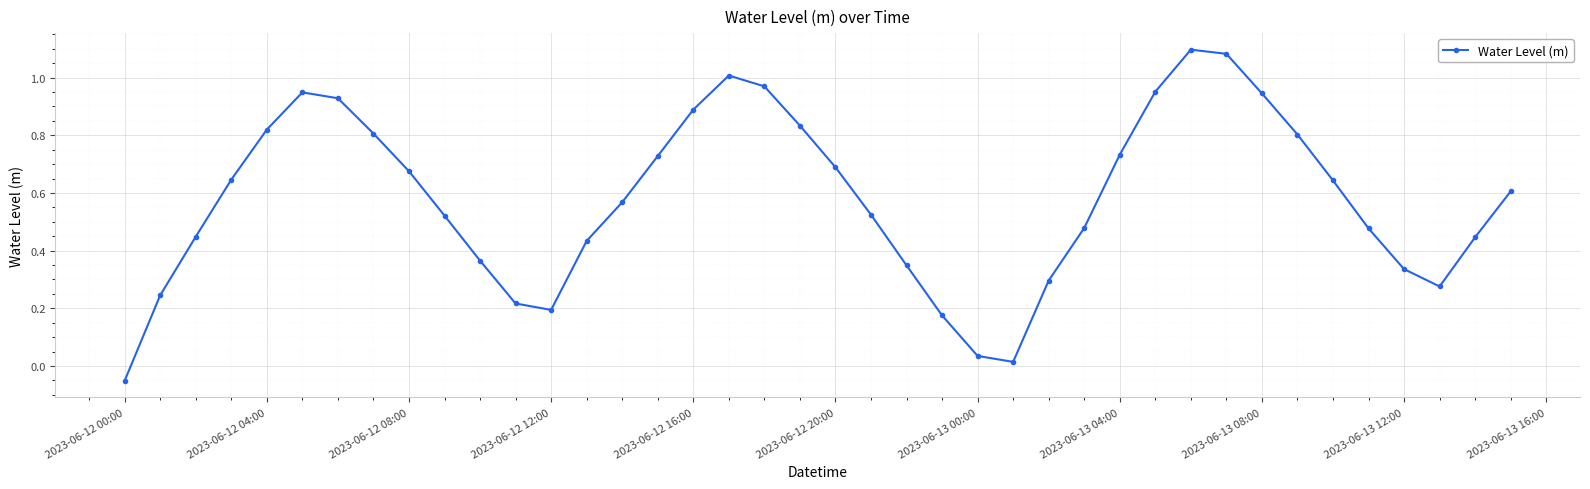

How many interior local valleys (lower than both neighbors) does the data have?

3